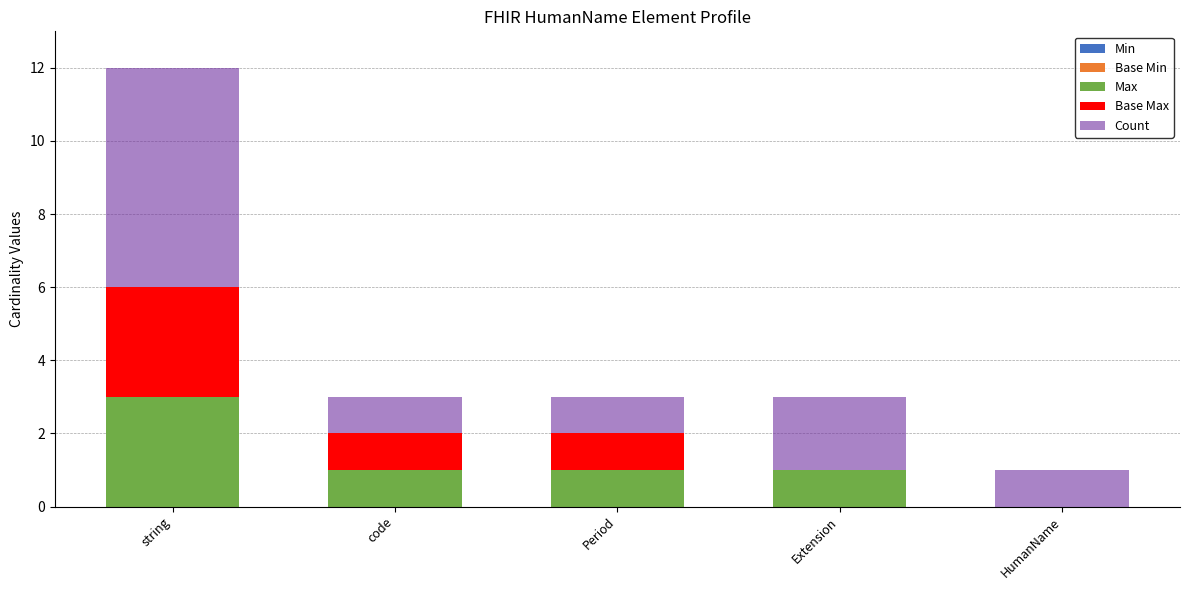

Reading left to right, list the values for the Max series.

string=3	code=1	Period=1	Extension=1	HumanName=0